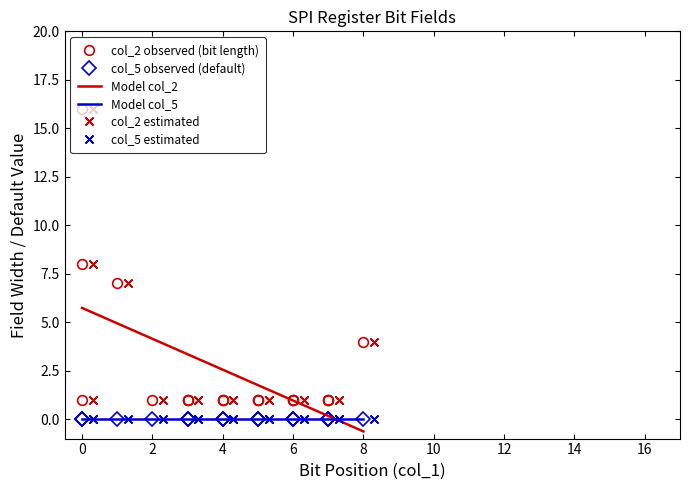

What is the minimum value for Model col_2?

-0.6